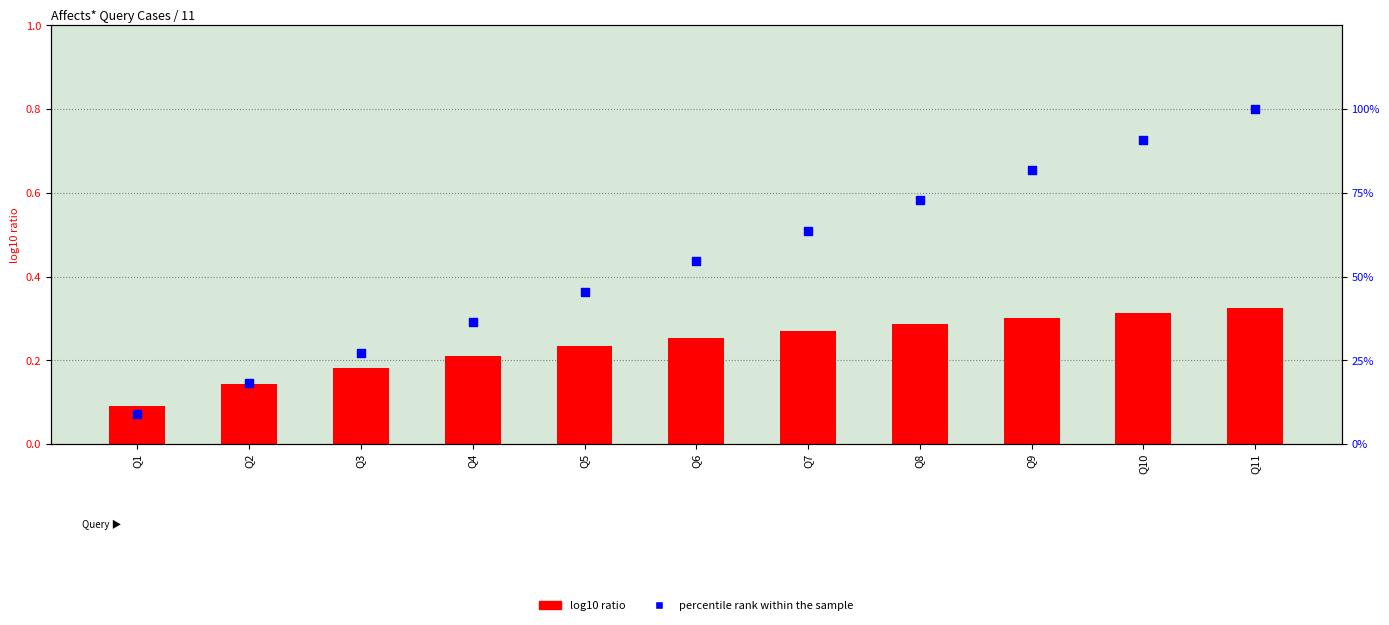

Which series contains the lowest Y value?

log10 ratio